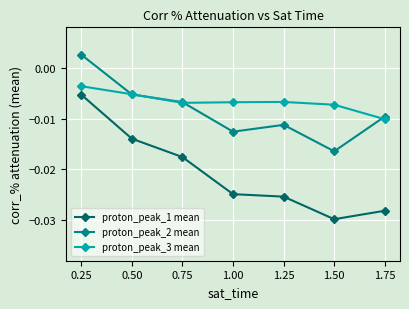

At which category is the sum across all series the highest?

0.25